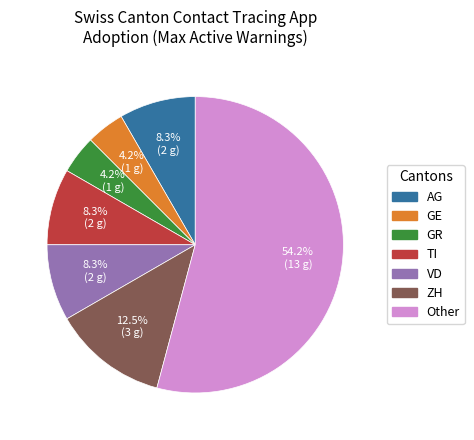

To the nearest percent, what is the difference between the AG and GE slice percentages?

4%